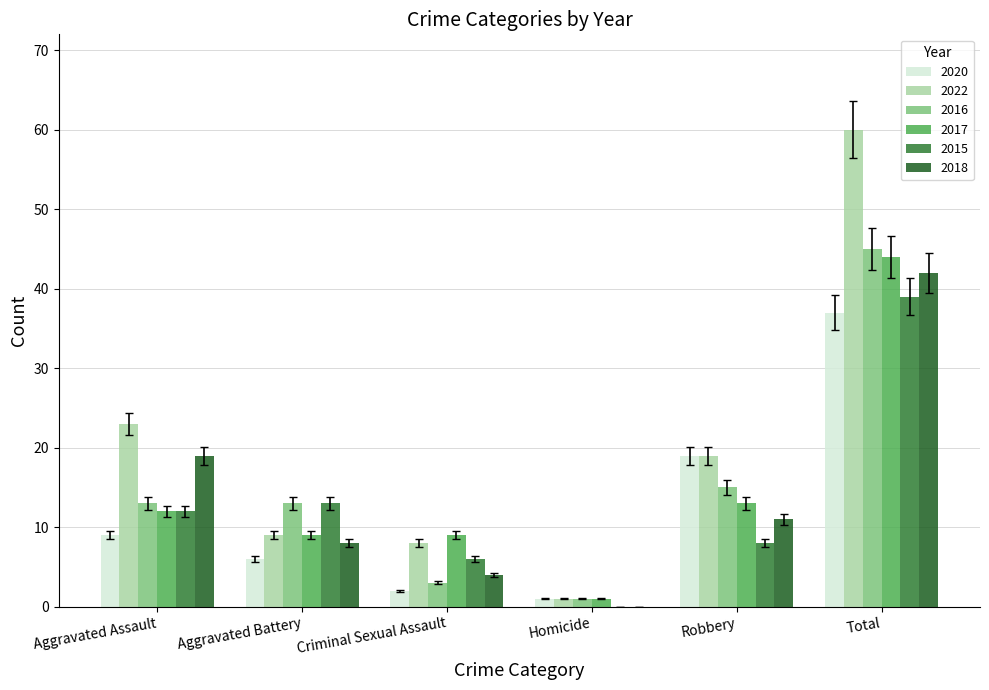

True or false: 2022 has a value of 1 at Homicide.

True